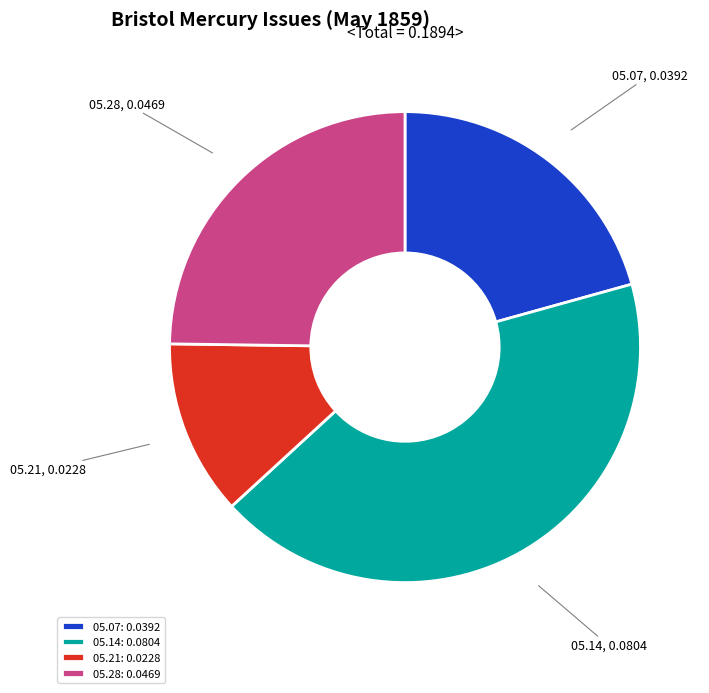

Combined, do 05.21 and 05.14 account for over 50%?

Yes